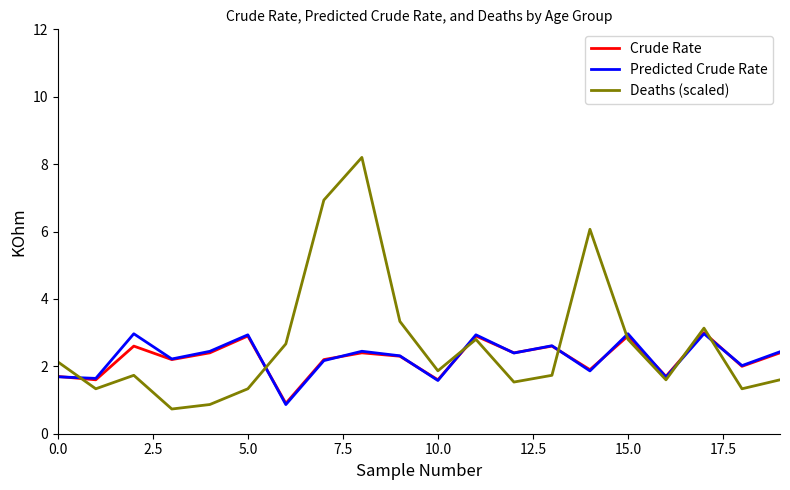

What is the minimum value shown in the chart?

0.7